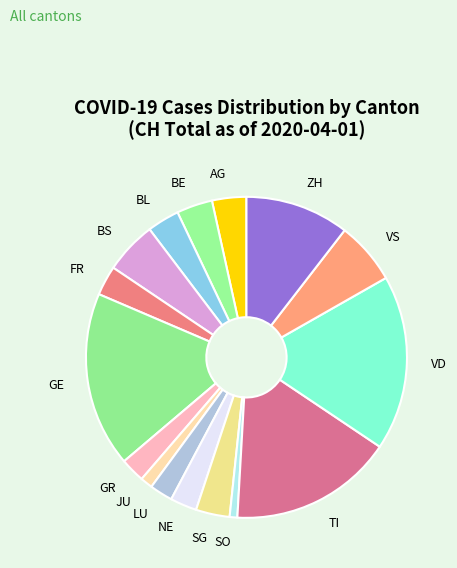

True or false: AG accounts for 3% of the total.

True